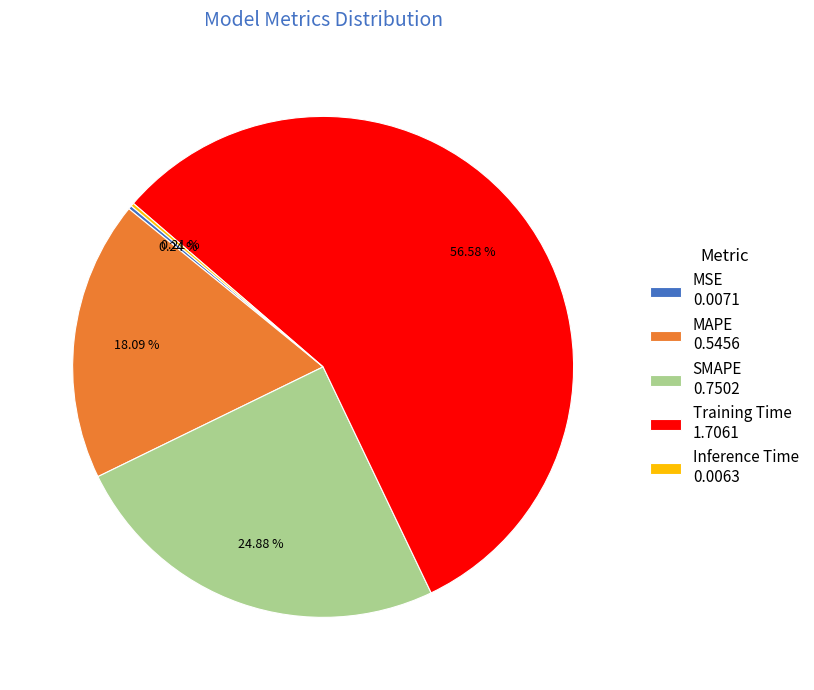

Which has a higher value, SMAPE 0.7502 or MAPE 0.5456?

SMAPE 0.7502